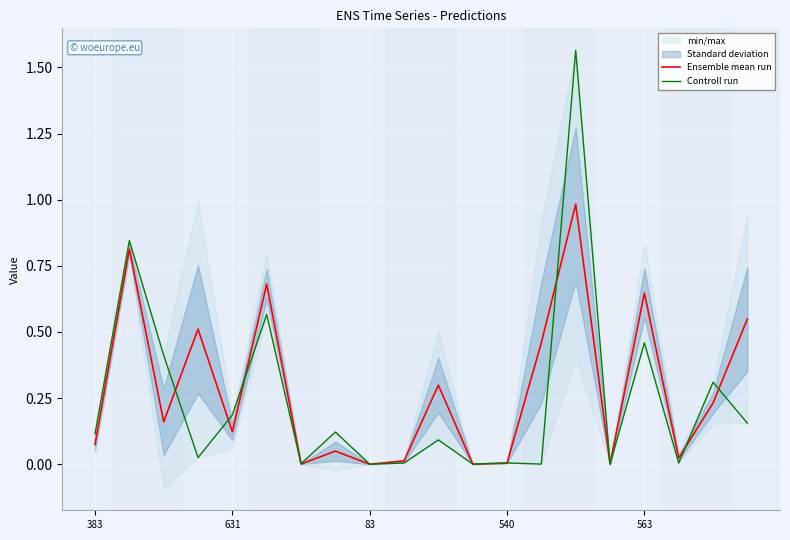

Is it true that Ensemble mean run equals 0.1 at 10?

False